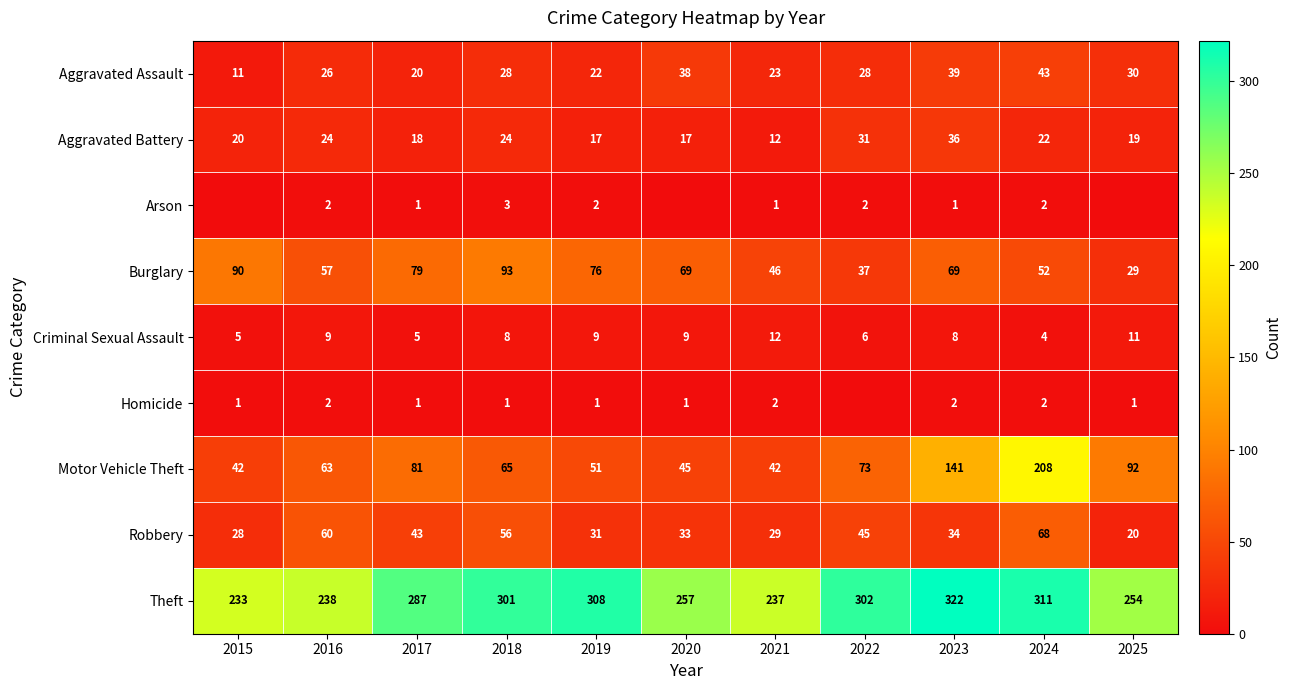

Which series changed the most between 2017 and 2018?

Motor Vehicle Theft